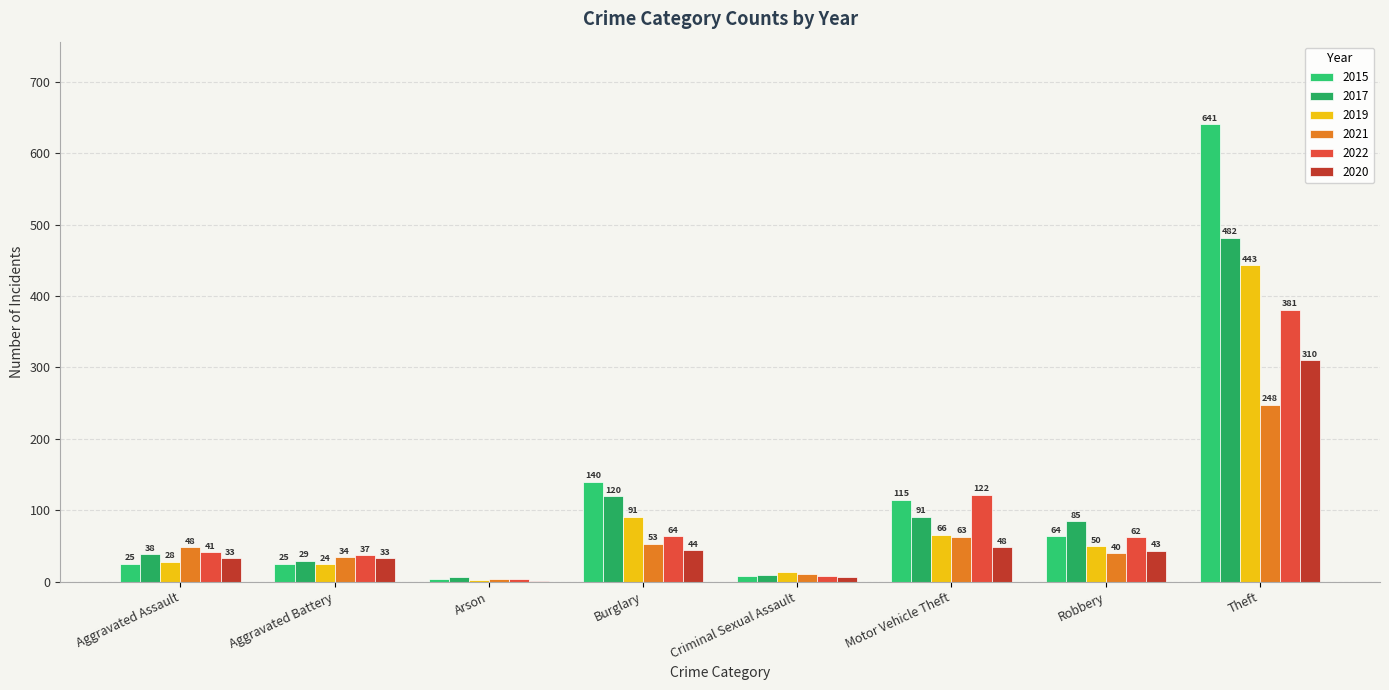

Reading left to right, what are all the values shown in this chart?

2015: Aggravated Assault=25	Aggravated Battery=25	Arson=4	Burglary=140	Criminal Sexual Assault=8	Motor Vehicle Theft=115	Robbery=64	Theft=641
2017: Aggravated Assault=38	Aggravated Battery=29	Arson=6	Burglary=120	Criminal Sexual Assault=9	Motor Vehicle Theft=91	Robbery=85	Theft=482
2019: Aggravated Assault=28	Aggravated Battery=24	Arson=2	Burglary=91	Criminal Sexual Assault=13	Motor Vehicle Theft=66	Robbery=50	Theft=443
2021: Aggravated Assault=48	Aggravated Battery=34	Arson=3	Burglary=53	Criminal Sexual Assault=10	Motor Vehicle Theft=63	Robbery=40	Theft=248
2022: Aggravated Assault=41	Aggravated Battery=37	Arson=3	Burglary=64	Criminal Sexual Assault=8	Motor Vehicle Theft=122	Robbery=62	Theft=381
2020: Aggravated Assault=33	Aggravated Battery=33	Arson=1	Burglary=44	Criminal Sexual Assault=7	Motor Vehicle Theft=48	Robbery=43	Theft=310